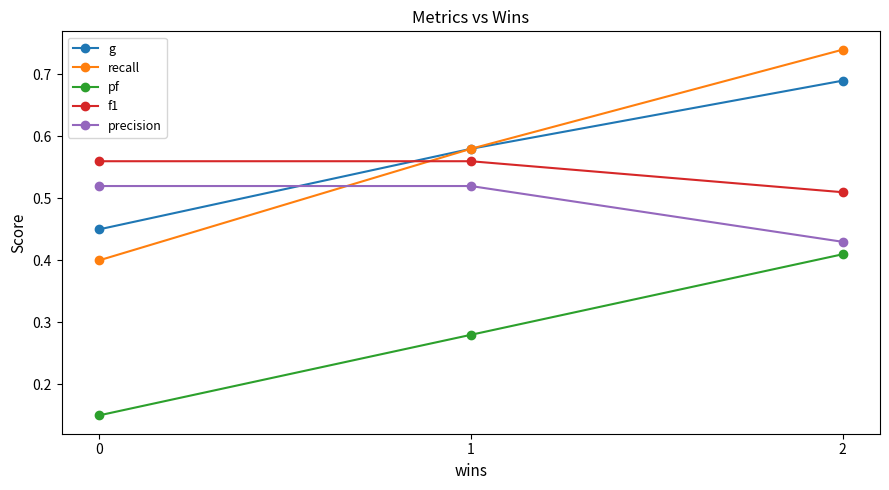

Count the precision values in the range 0 to 1.

3